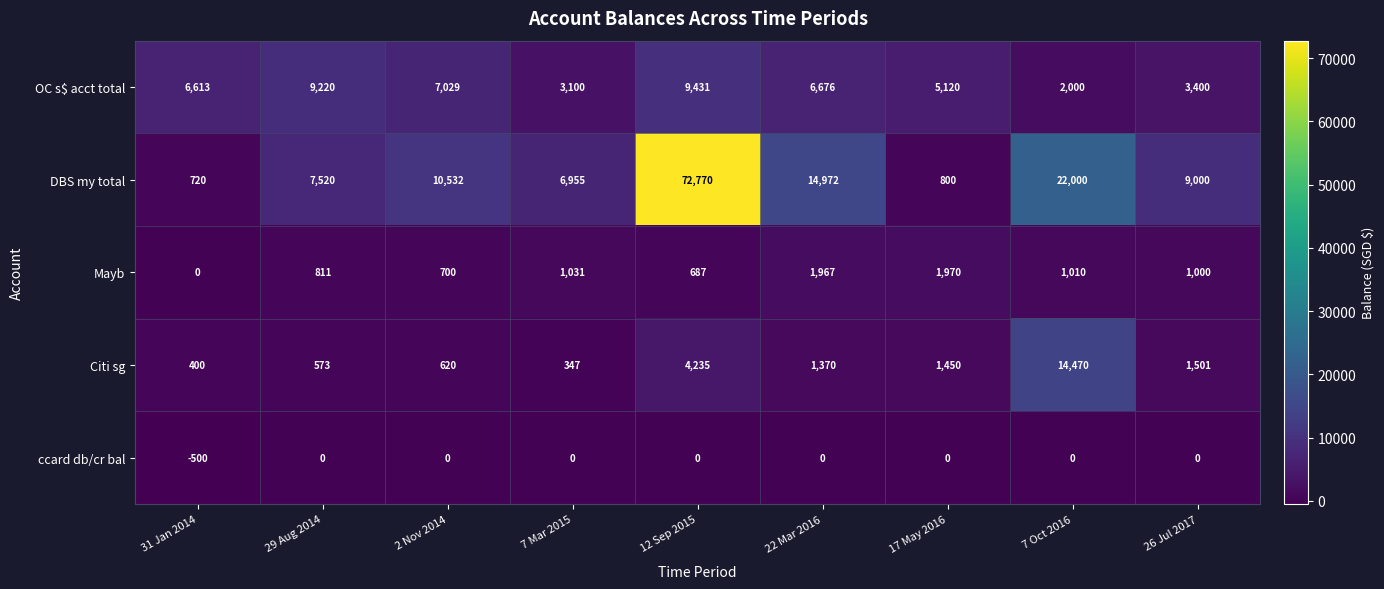

What is the spread (max minus min) of values at 7 Mar 2015?

6955